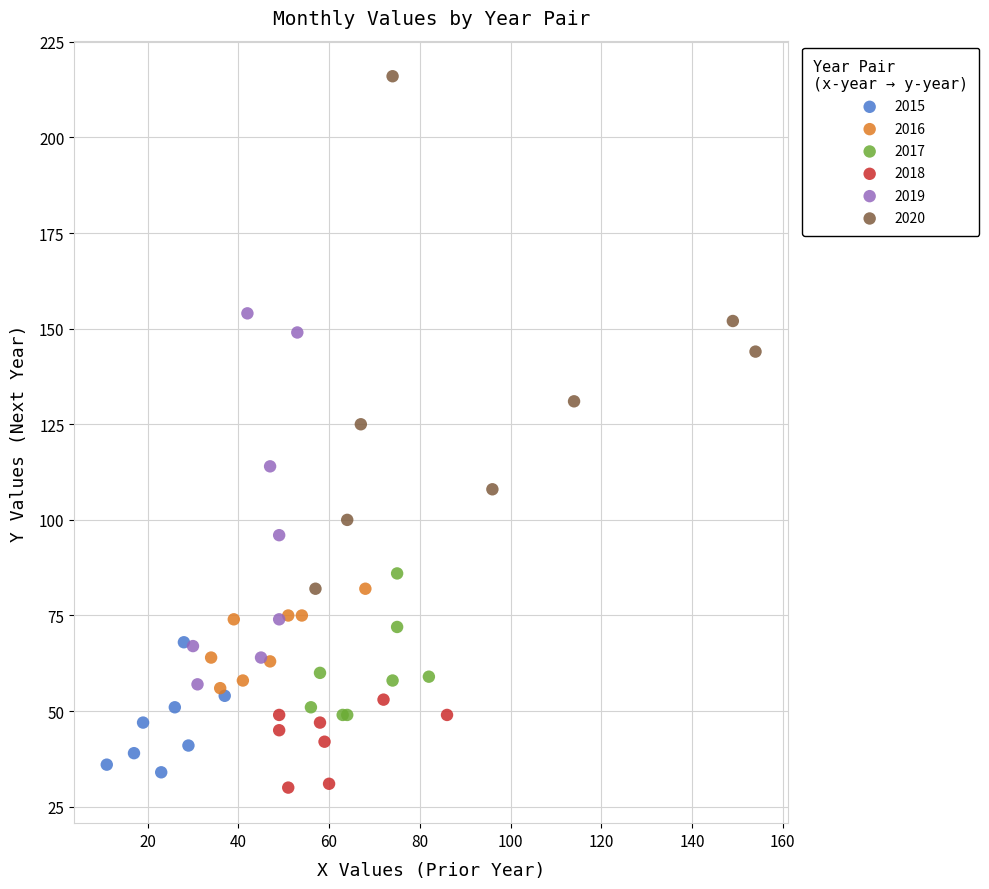

Which series has the widest spread of Y values?

2020